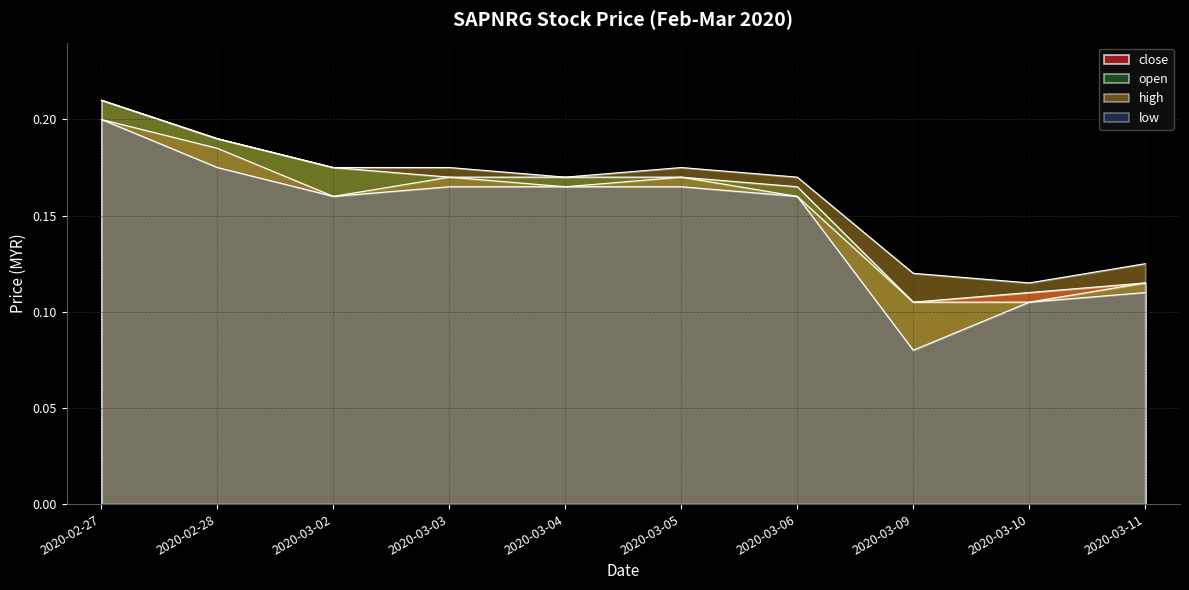

At how many categories does at least one series exceed 0?

10